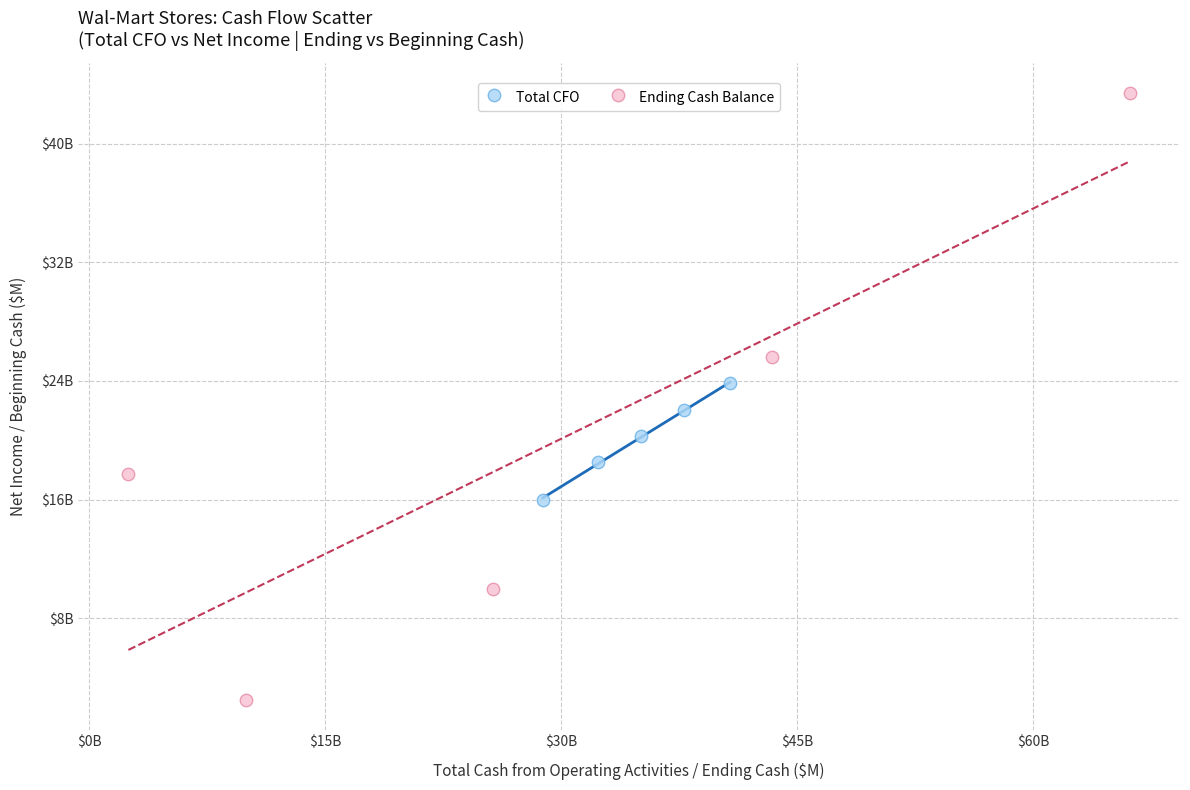

What are all the series names shown in the legend?

Total CFO, Ending Cash Balance